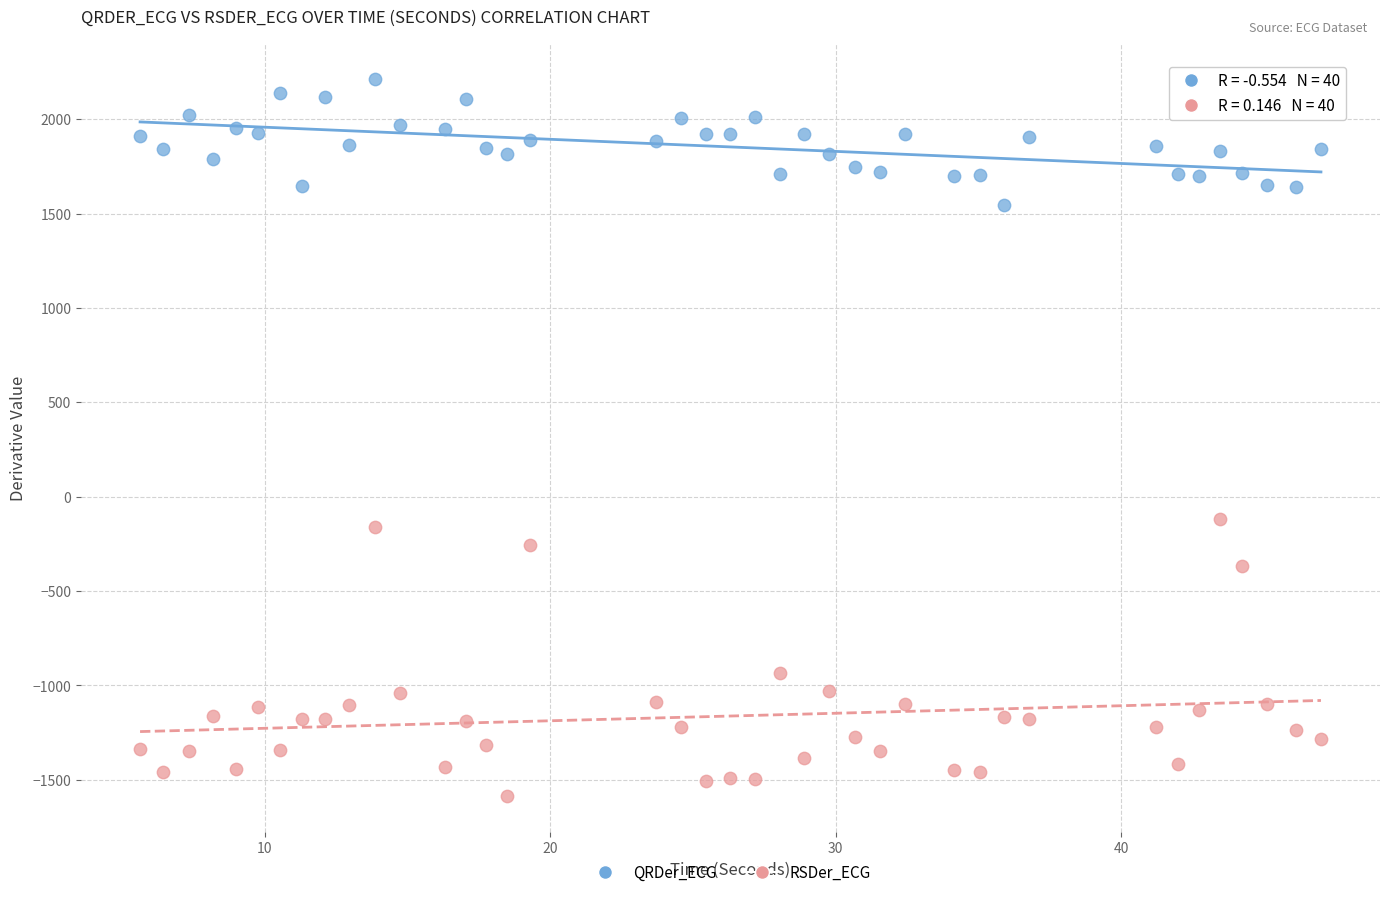

Across all data points, what is the range of Y values (max minus min)?

3796.9